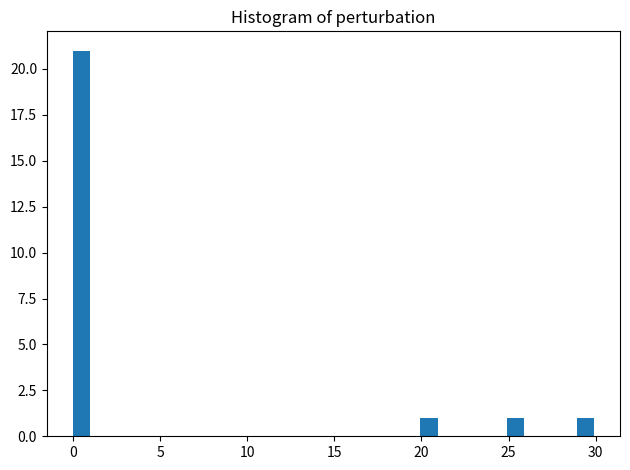

Around what value on the x-axis is the tallest bar? Give the approximate position of its centre, as read against the axis.

0.5